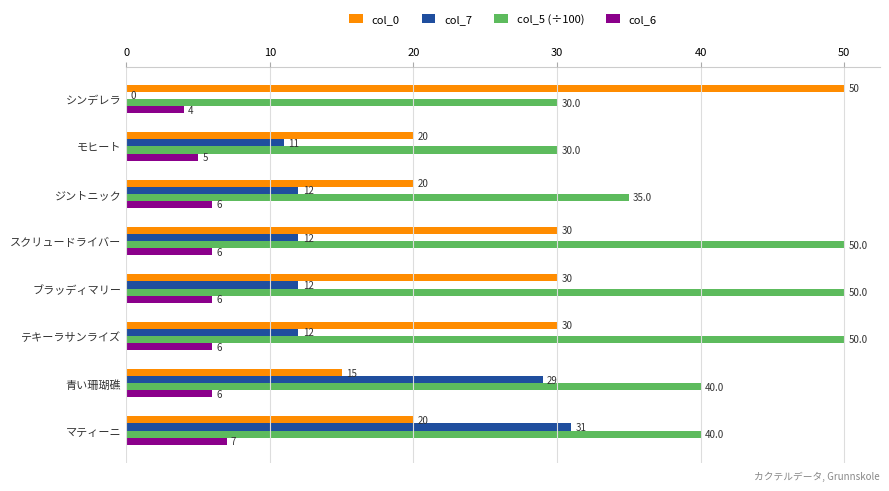

What is the sum of all col_6 values?

46